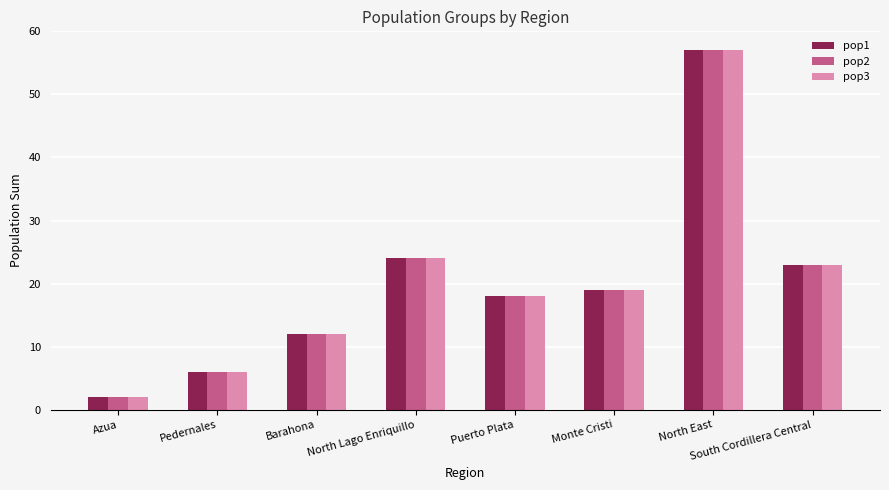

At how many categories does at least one series exceed 43?

1